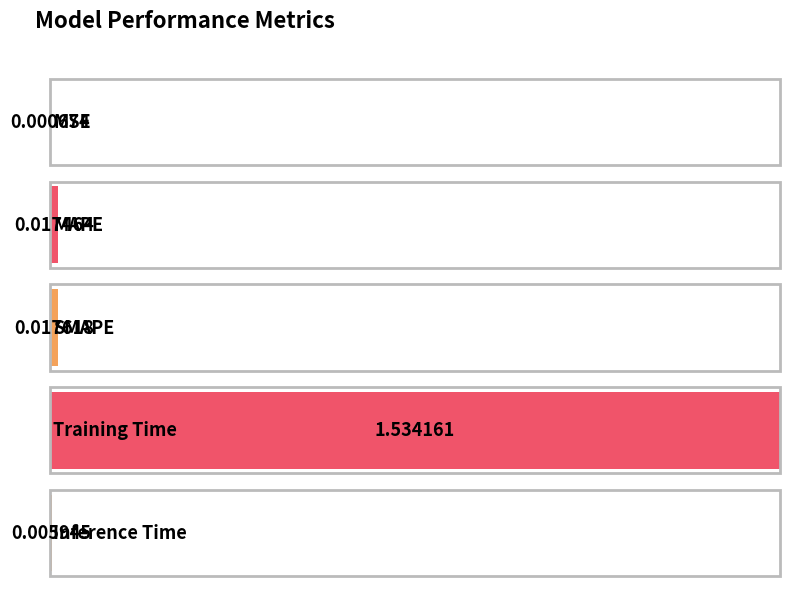

What is the sum of all values?

1.6